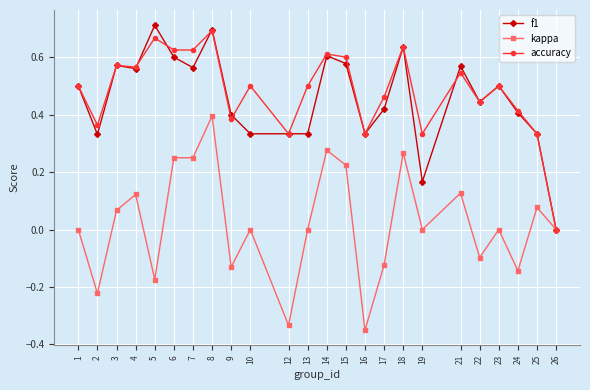

What is the total value across all series at 15?

1.4